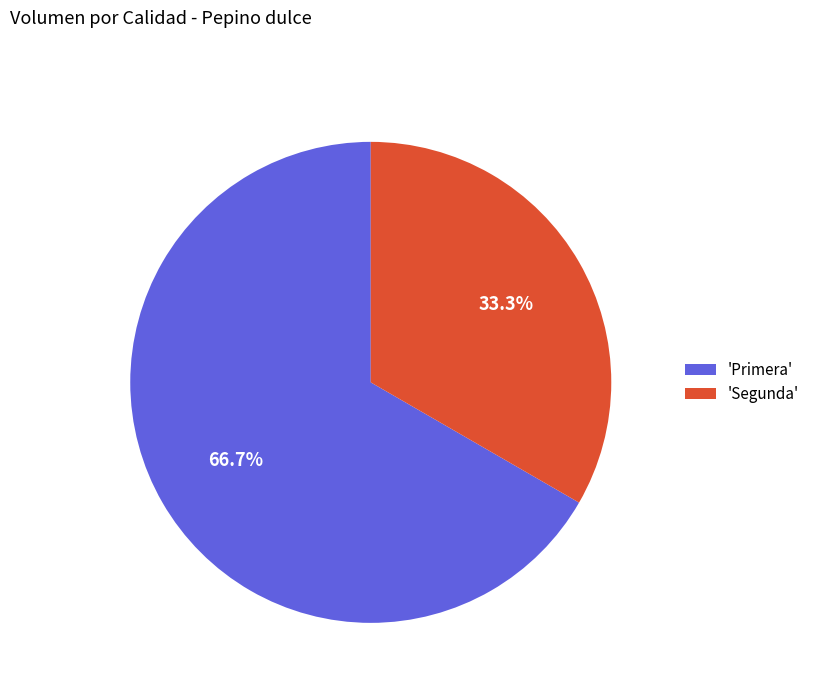

Is there a majority slice in this chart?

Yes